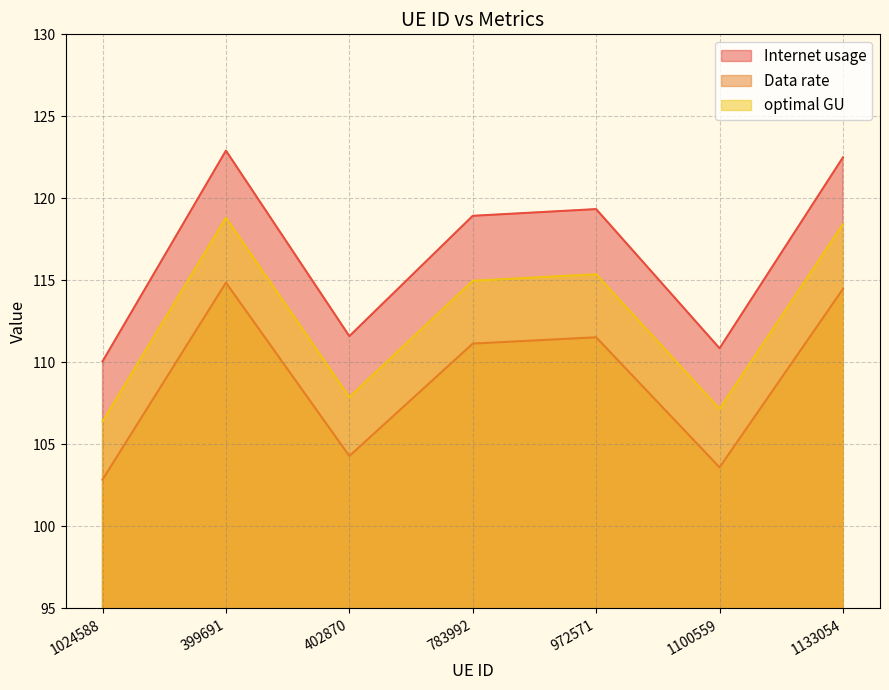

How many interior local peaks does the Internet usage series have?

2